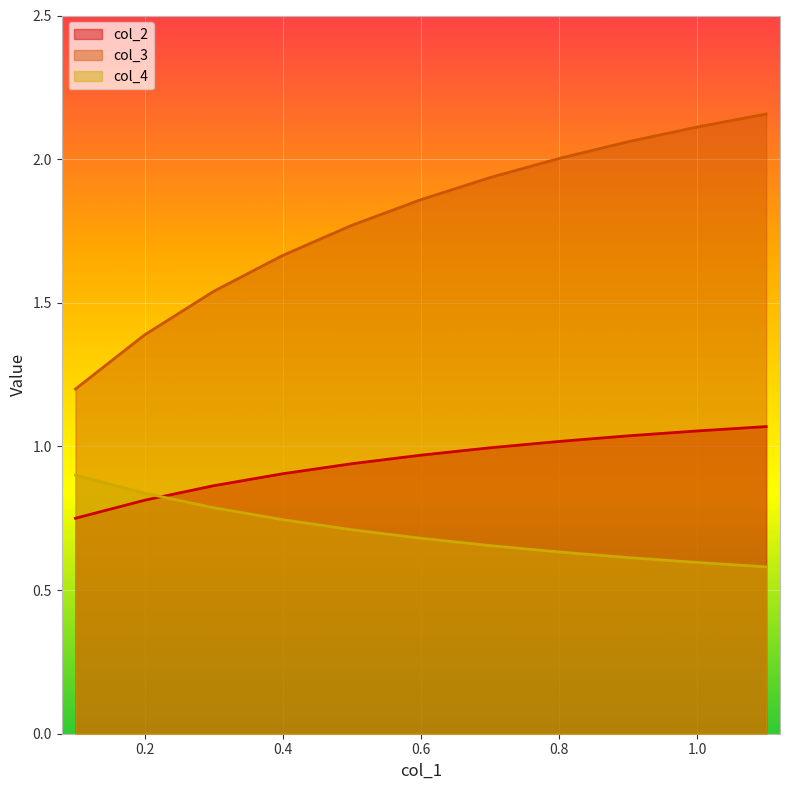

Which series has the largest range (max minus min)?

col_3